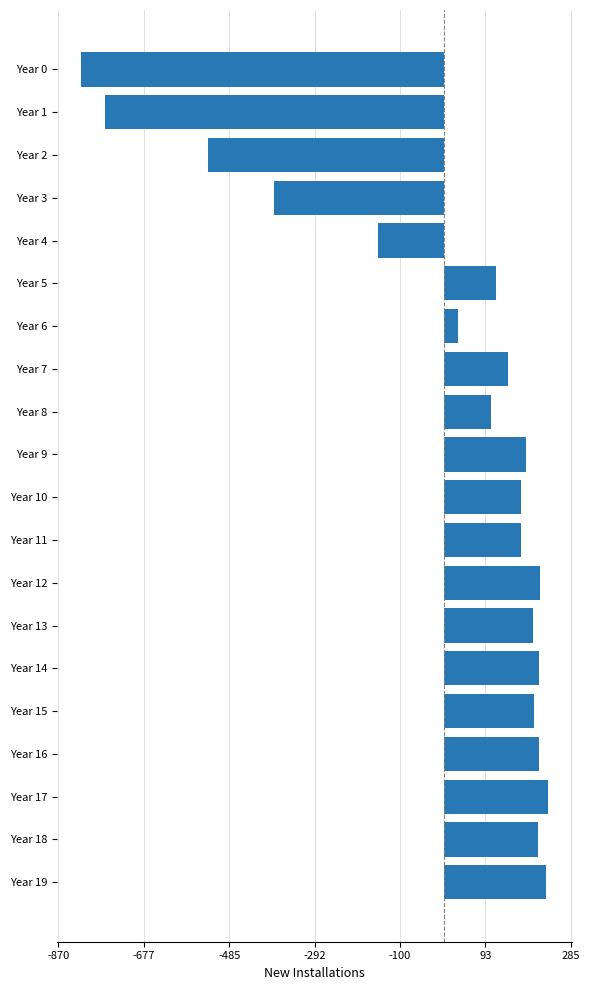

Count the number of categories in the chart.

20